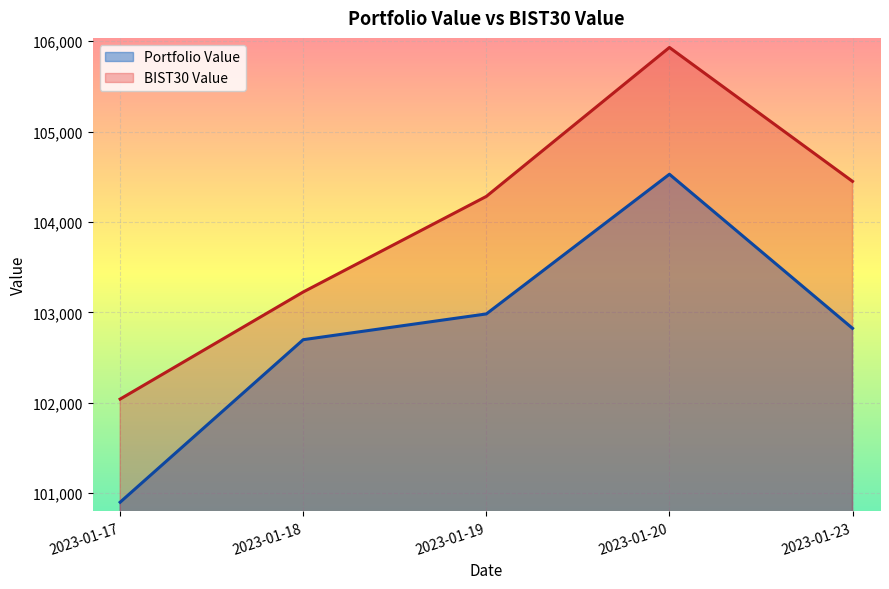

Which has a higher value, 2023-01-20 or 2023-01-23?

2023-01-20